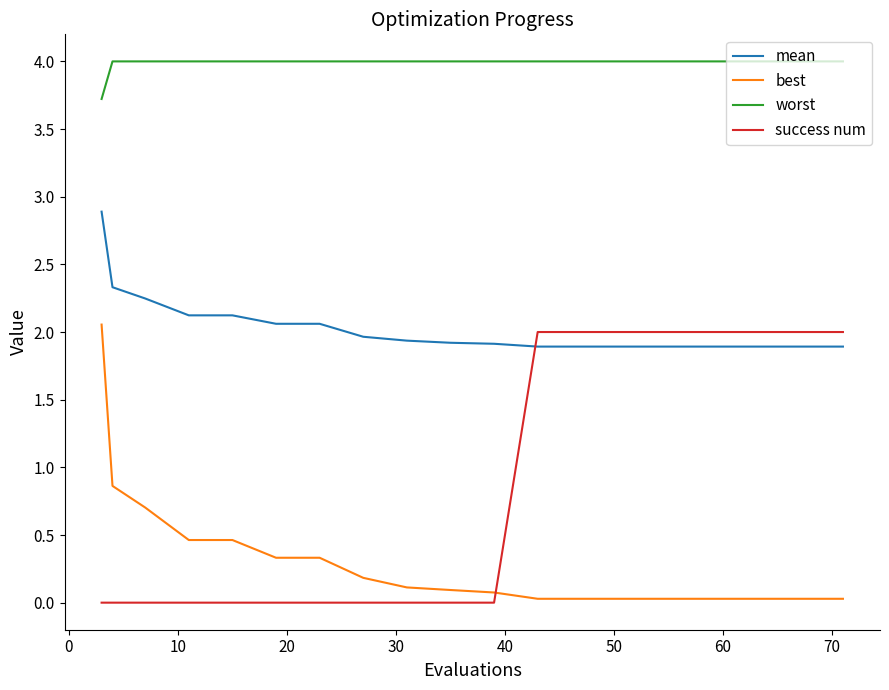

Rank the series by their maximum value, from lowest to highest.

success num, best, mean, worst